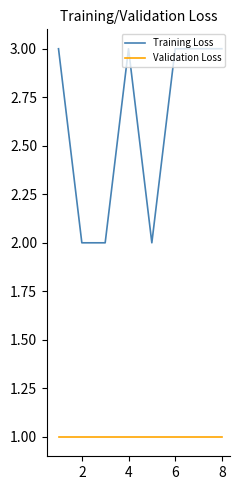

Rank the series by their maximum value, from highest to lowest.

Training Loss, Validation Loss